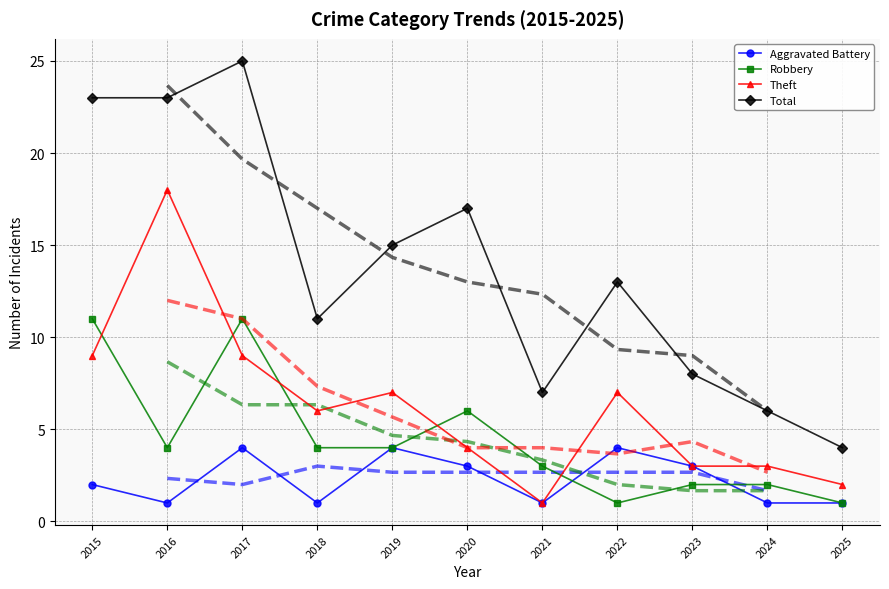

Which series has the largest range (max minus min)?

Total